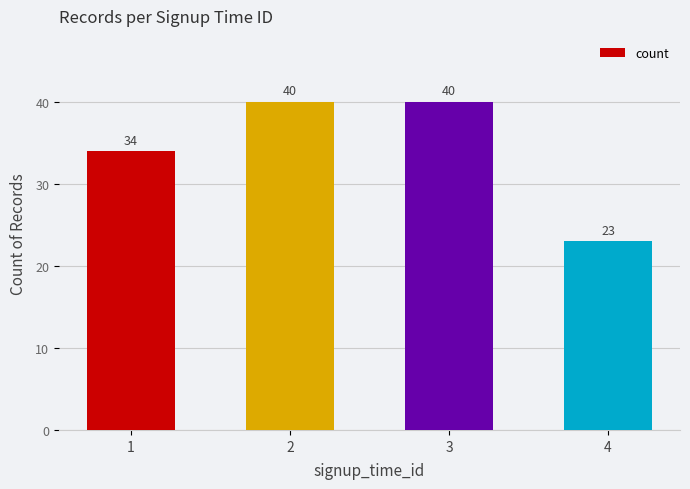

How many data points are less than 40?

2